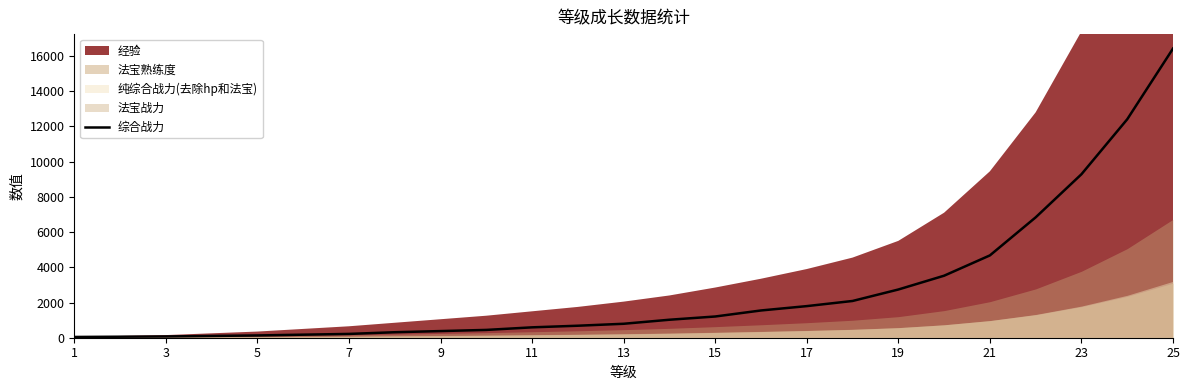

Reading left to right, what are all the values shown in this chart?

43.2	57.6	72.0	100.9	129.7	173.0	216.2	311.9	377.6	443.3	589.5	681.6	792.2	1021.3	1205.3	1547.8	1794.9	2087.0	2738.1	3521.9	4674.4	6835.8	9284.0	12405.7	16421.2